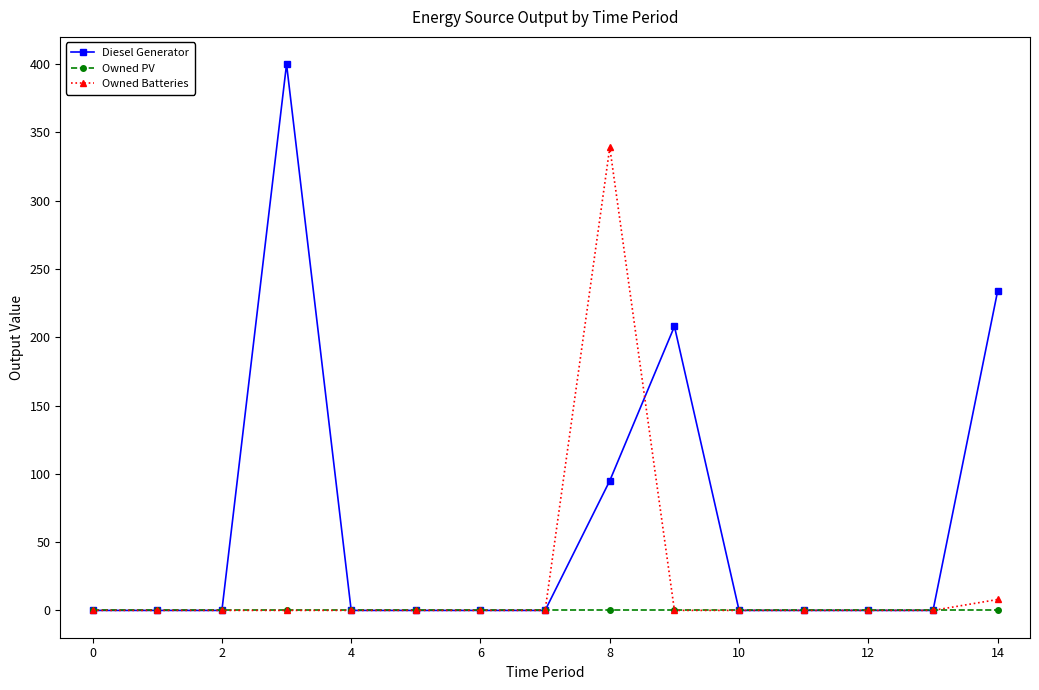

Reading left to right, what are all the values shown in this chart?

Diesel Generator: 0	0	0	400	0	0	0	0	95	208	0	0	0	0	234
Owned PV: 0	0	0	0	0	0	0	0	0	0	0	0	0	0	0
Owned Batteries: 0	0	0	0	0	0	0	0	339	0	0	0	0	0	8